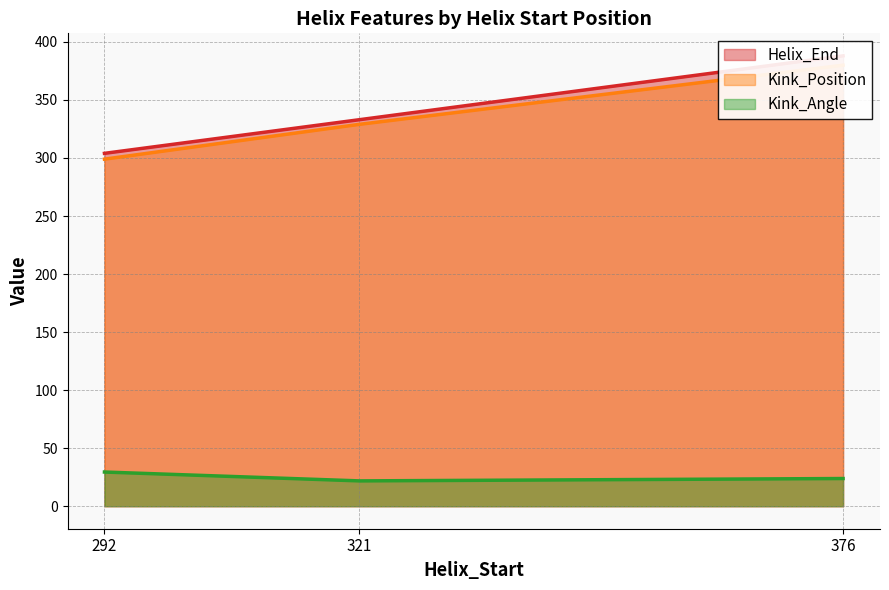

At which label does Kink_Position first exceed 329?

376